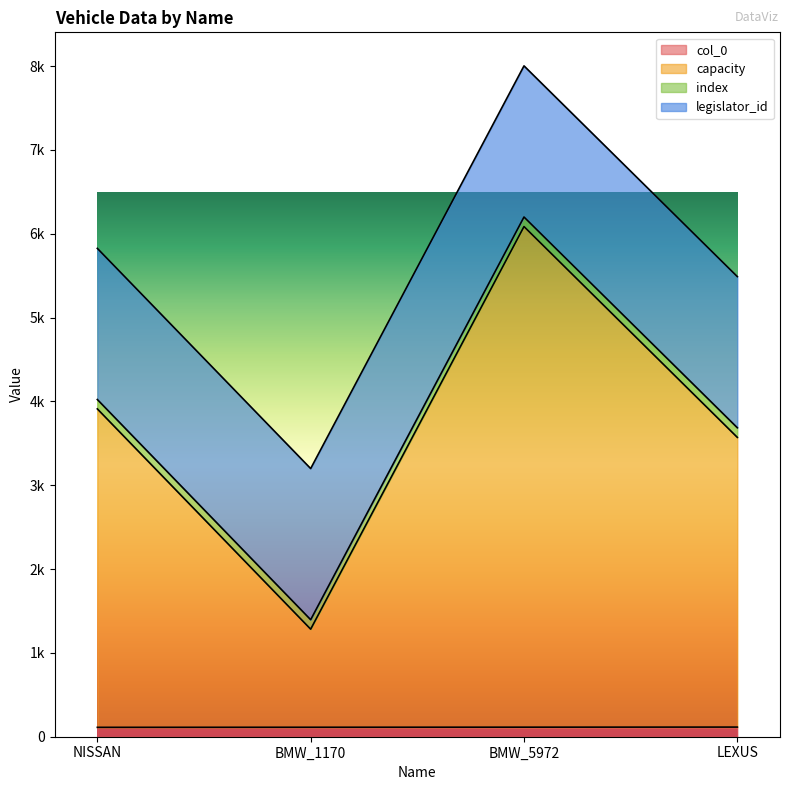

Which category has the highest value across all series?

BMW_5972